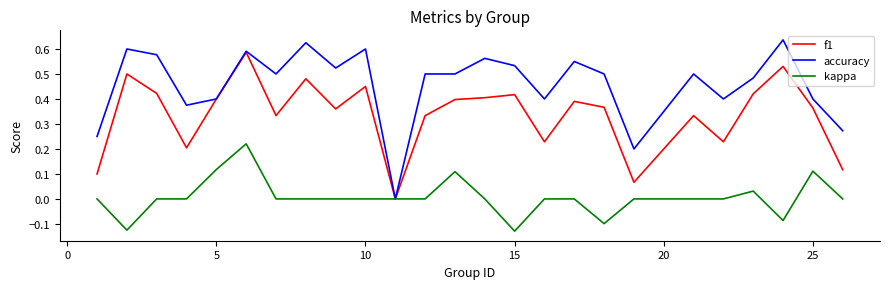

How many positive values does the accuracy series have?

24